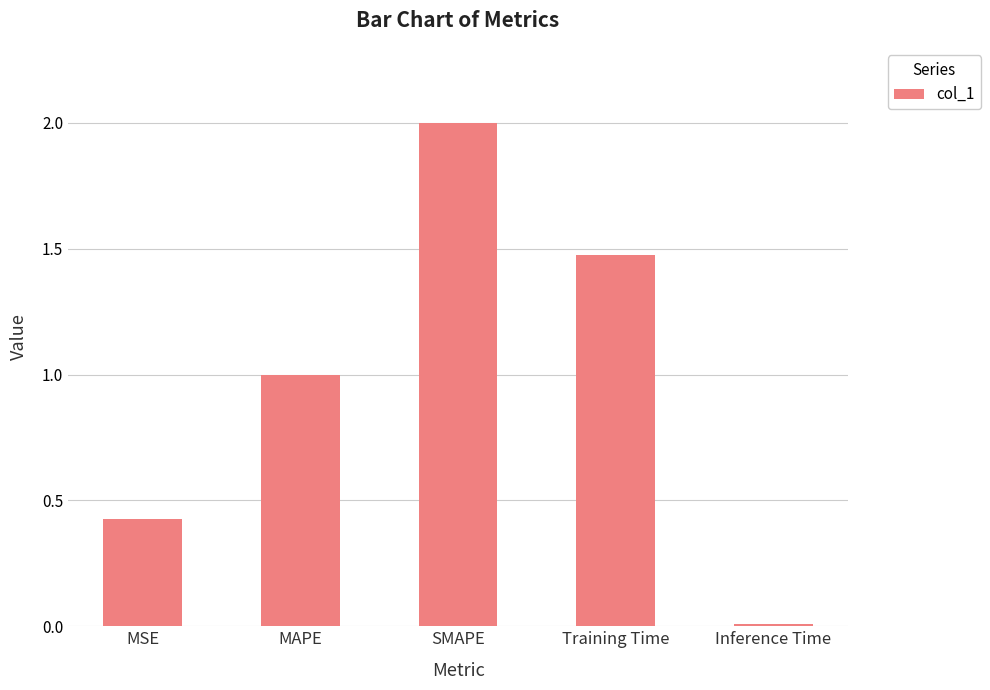

Is it true that the value at MAPE is 0.4?

False